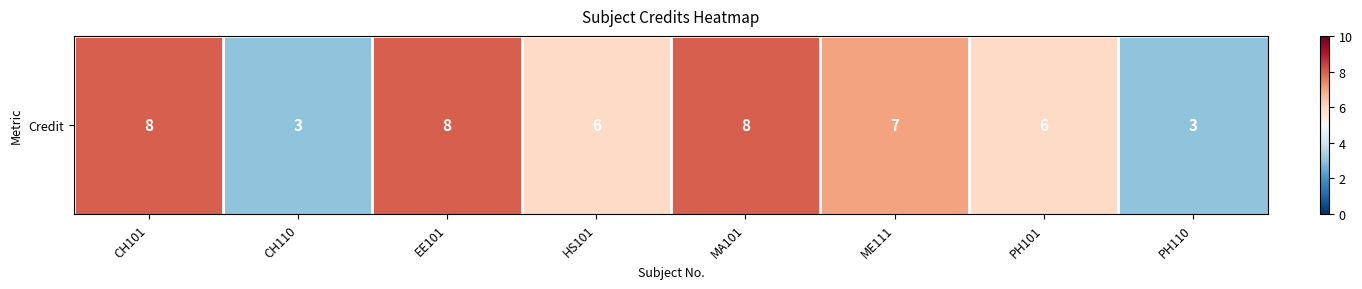

How many values exceed 7?

3